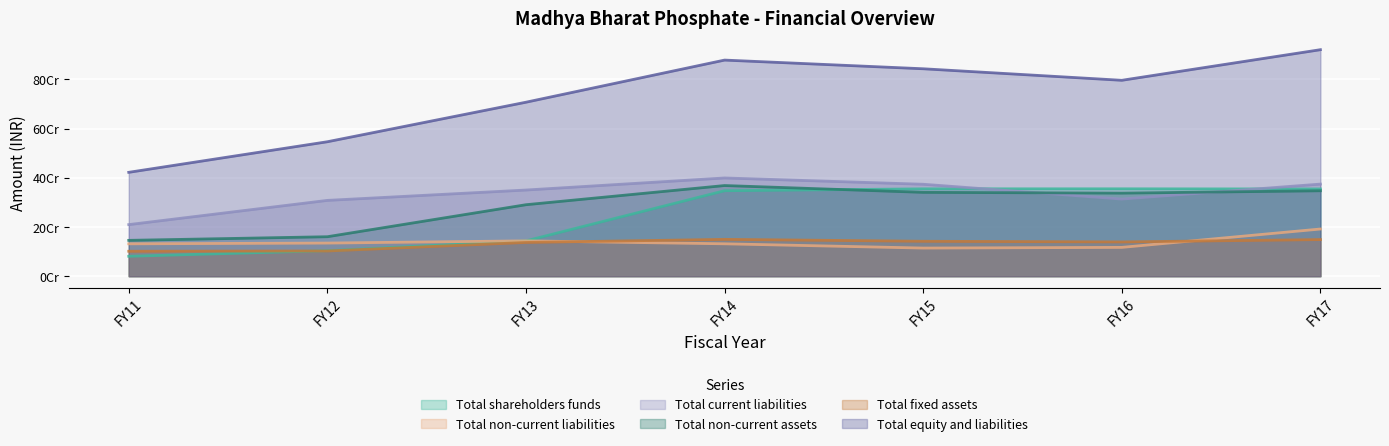

Reading right to left, transcribe all the data shown in this chart.

Total shareholders funds: 354655257.0	355265074.0	355158879.0	347569866.9	143582309.3	103743567.3	80939176.8
Total non-current liabilities: 191831775.0	117140340.0	114366105.0	131692923.8	143645386.9	134664623.3	131627370.7
Total current liabilities: 374435353.0	313574413.0	373812255.0	399385585.7	350318616.0	308223881.5	209738018.3
Total non-current assets: 347307411.0	337753899.0	340914614.0	368590946.8	290610117.9	160475785.7	145712958.7
Total fixed assets: 148872362.0	139265980.0	142006085.0	149759436.8	137160594.9	102546209.7	101379889.7
Total equity and liabilities: 920922385.0	796479827.0	843337239.0	878648376.4	707371634.2	546632072.1	422304565.8